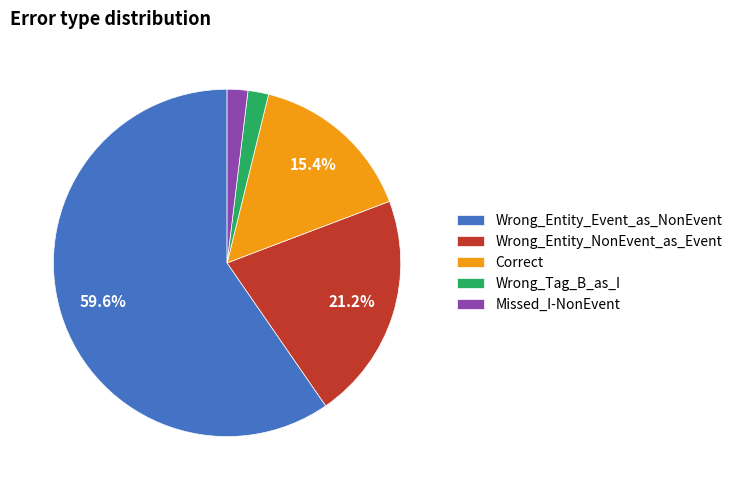

Which has a higher value, Wrong_Entity_NonEvent_as_Event or Correct?

Wrong_Entity_NonEvent_as_Event